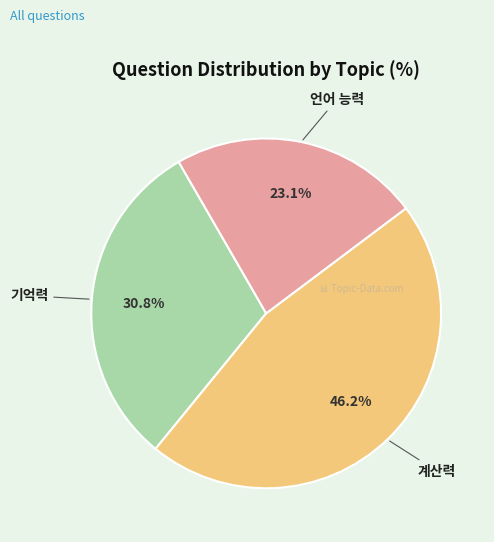

True or false: 계산력 accounts for 46% of the total.

True